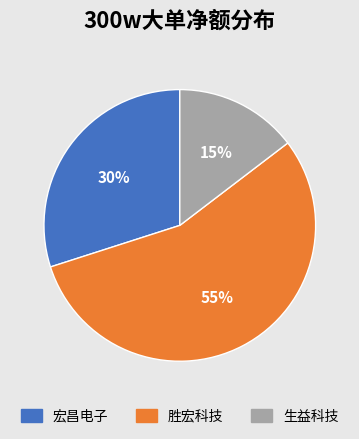

Is there any slice that represents more than half of the pie?

Yes